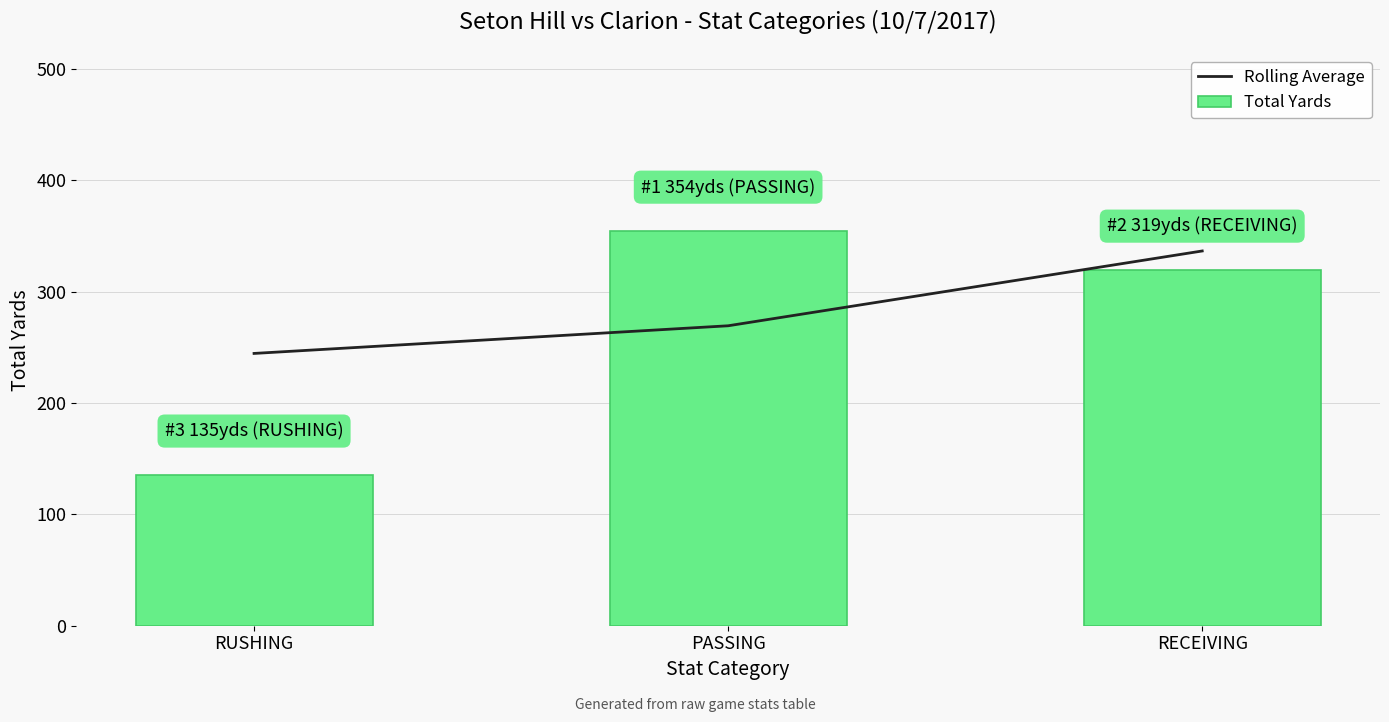

The Total Yards series shows 112.5 at PASSING. True or false?

False